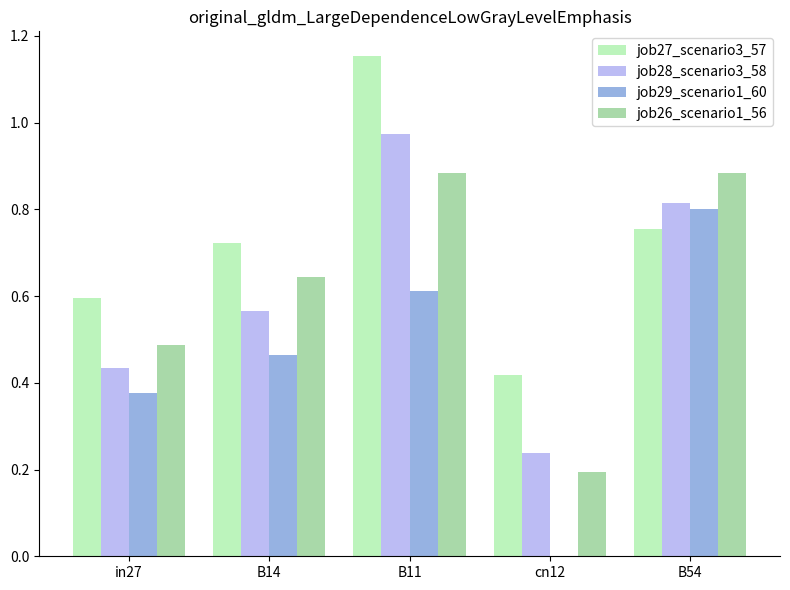

True or false: job27_scenario3_57 has a value of 0.2 at B14.

False